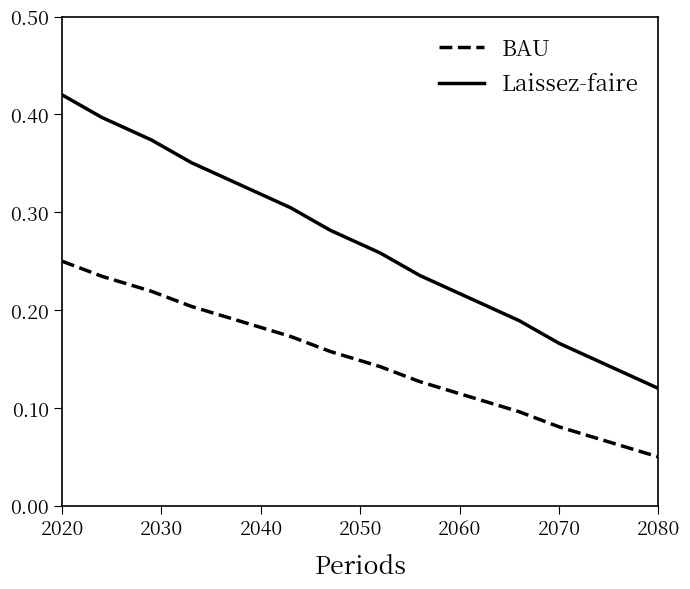

True or false: BAU and Laissez-faire intersect in this chart.

False